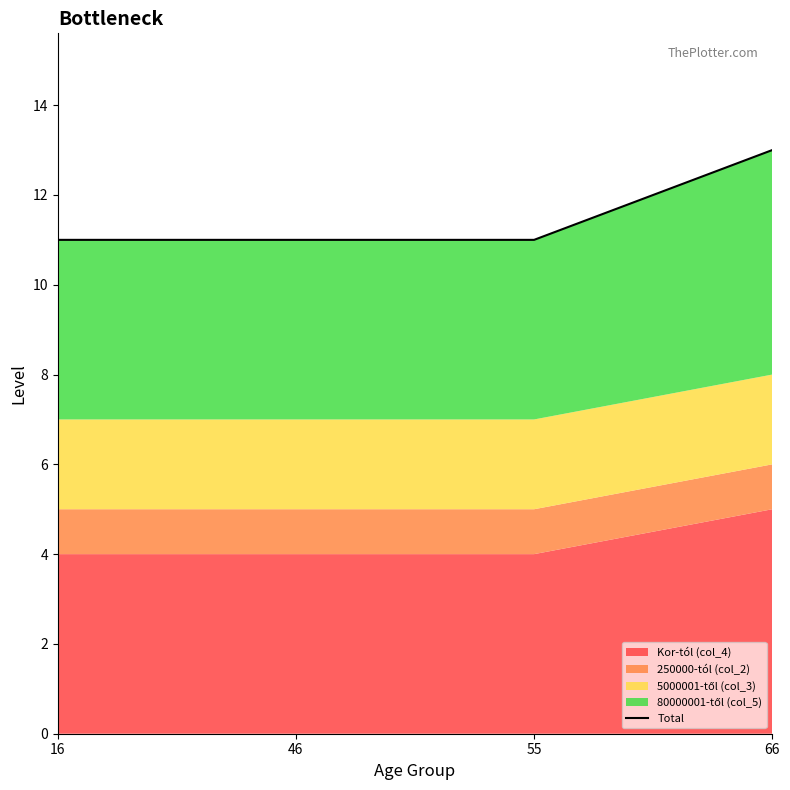

Reading right to left, list all the values displayed in this chart.

66=13	55=11	46=11	16=11